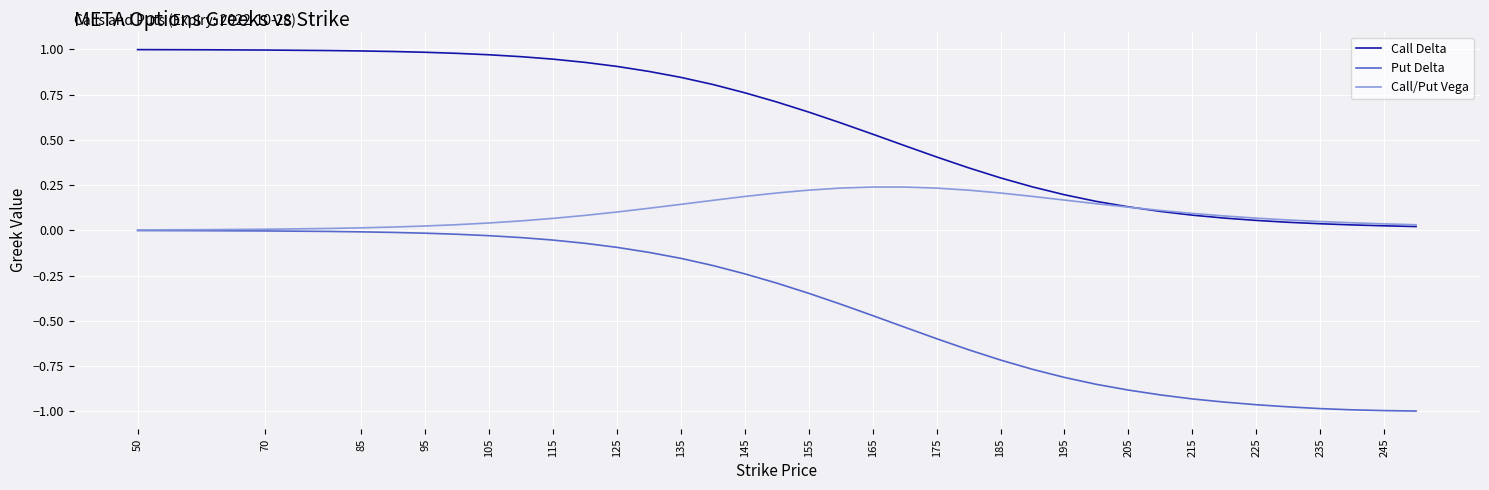

What are all the series names shown in the legend?

Call Delta, Put Delta, Call/Put Vega